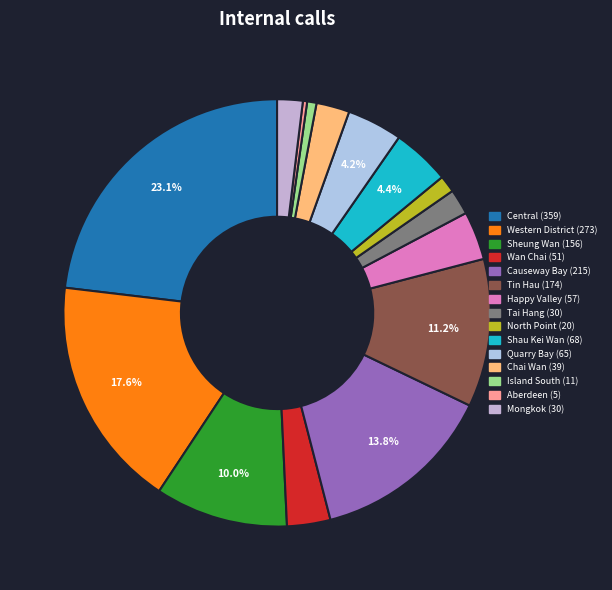

Which category has the biggest portion of the pie?

Central